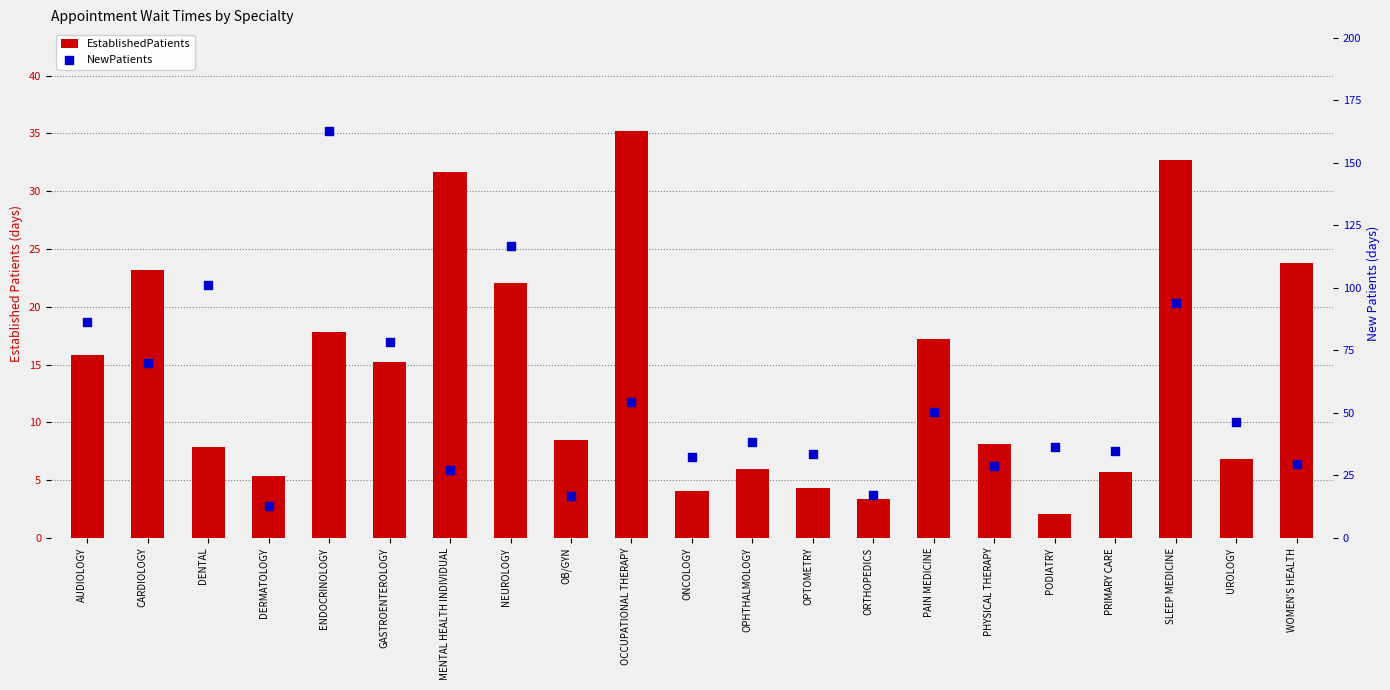

At how many categories does at least one series exceed 79?

5